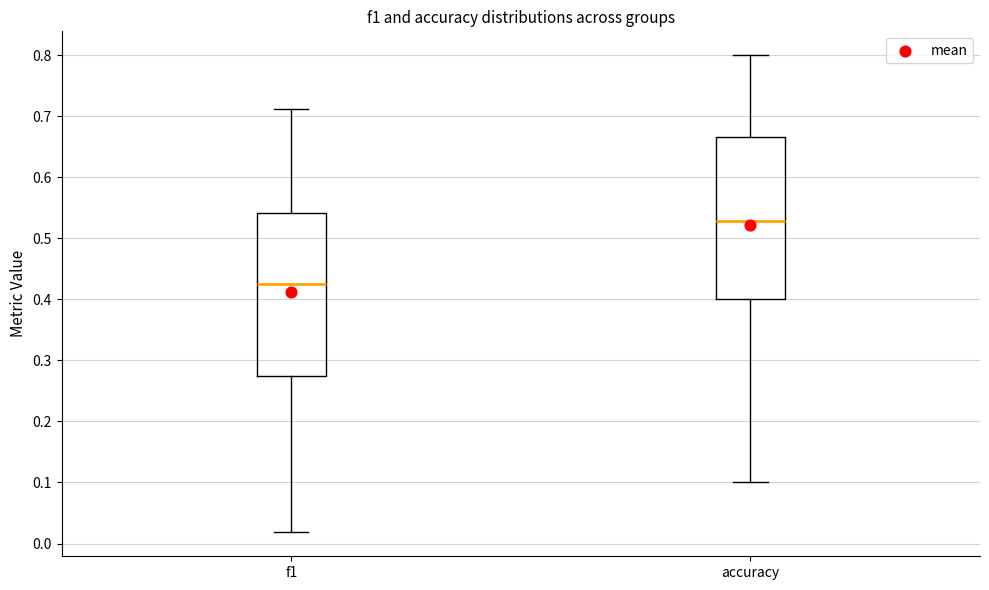

Reading left to right, read every box against the y-axis: the position of its median line, the range the box covers, and the ends of its whiskers. The values are not printed on the chart, so give them approximately, as read against the axis.

f1: median 0.42, box 0.27 to 0.54, whiskers 0.02 to 0.71
accuracy: median 0.53, box 0.40 to 0.67, whiskers 0.10 to 0.80